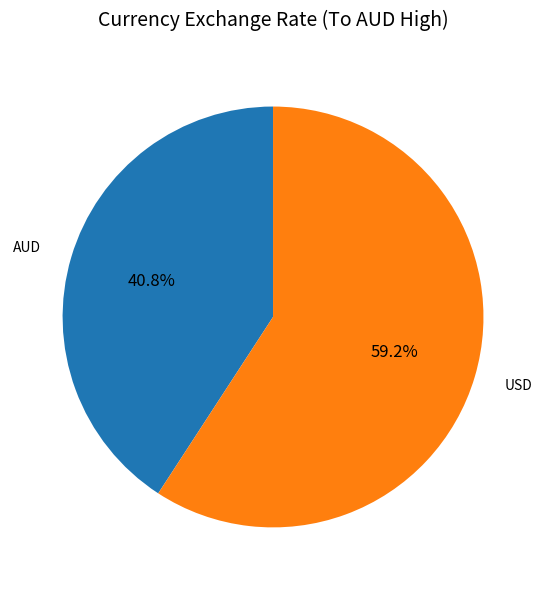

The AUD slice represents 41% of the pie. True or false?

True